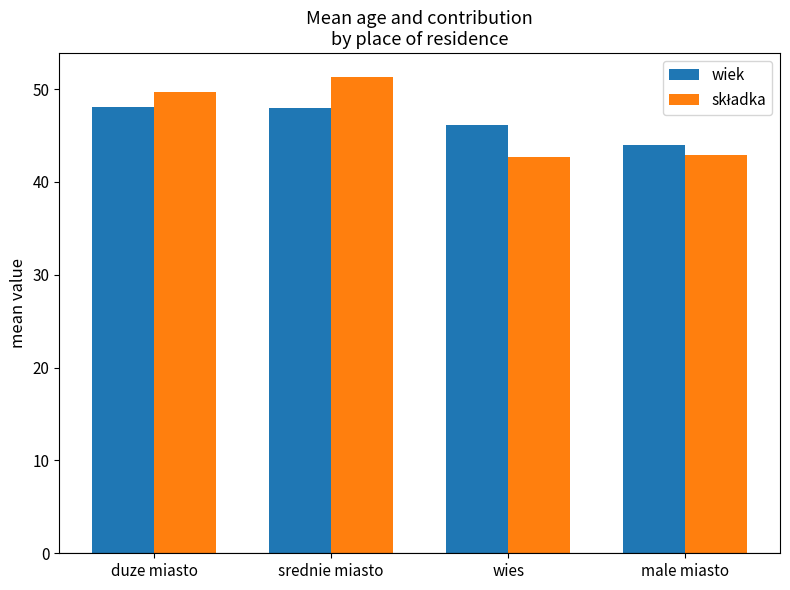

What is the difference between the second highest and minimum values in the wiek series?

4.0